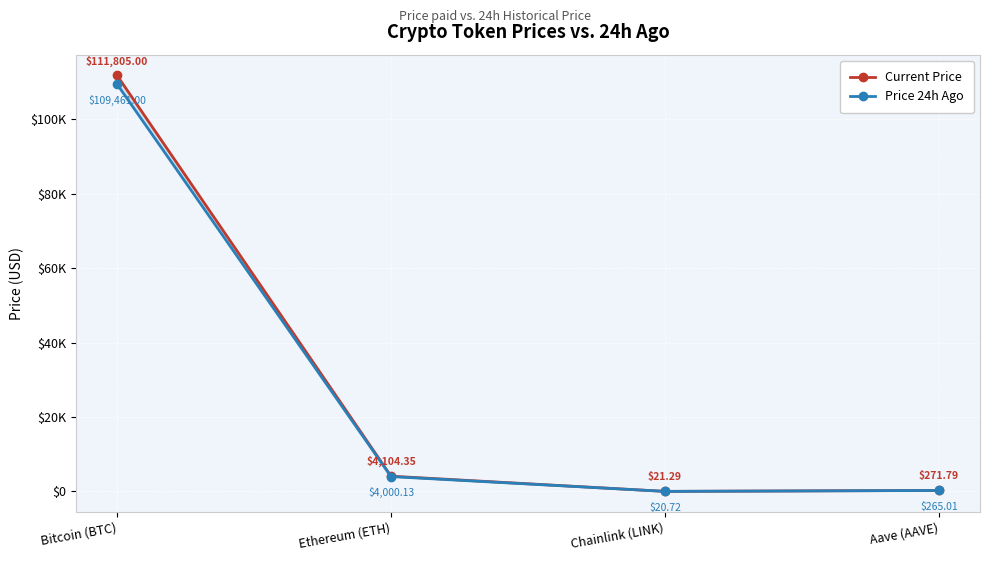

What is the difference between the maximum and minimum values in the Price 24h Ago series?

109440.3